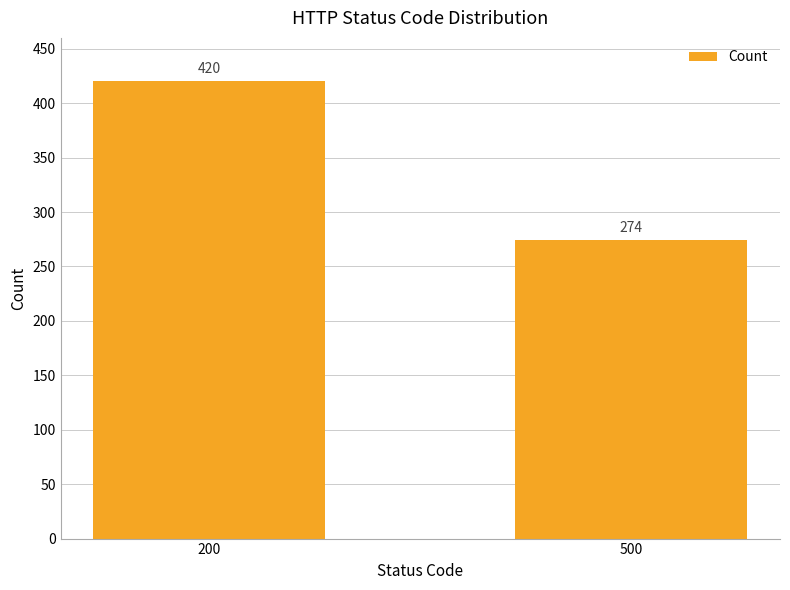

Which label corresponds to the smallest value in the chart?

500